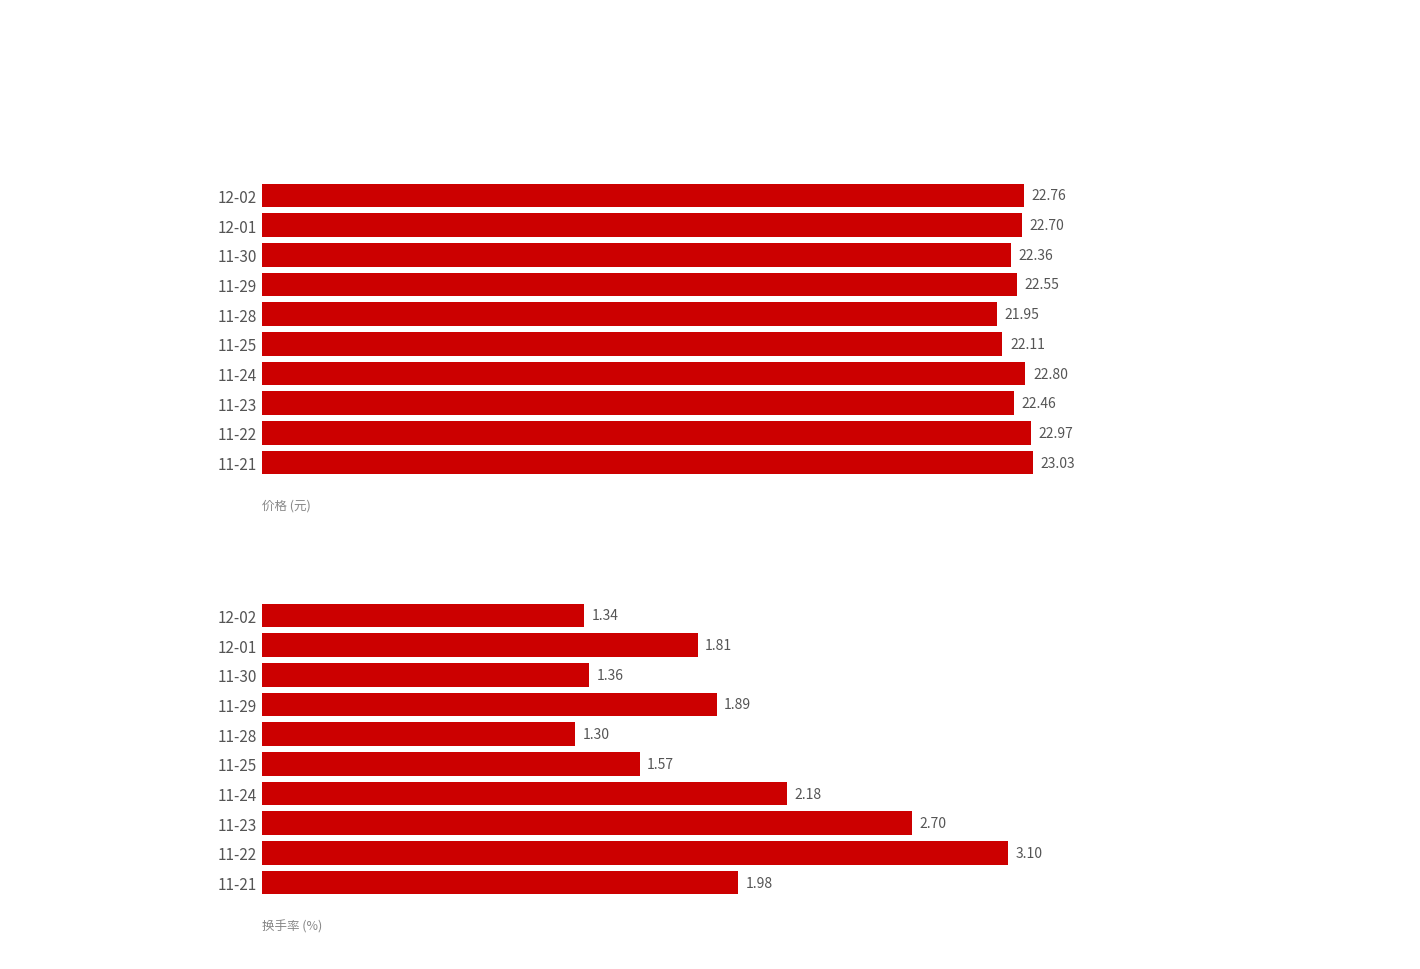

What is the greatest value displayed?

23.0